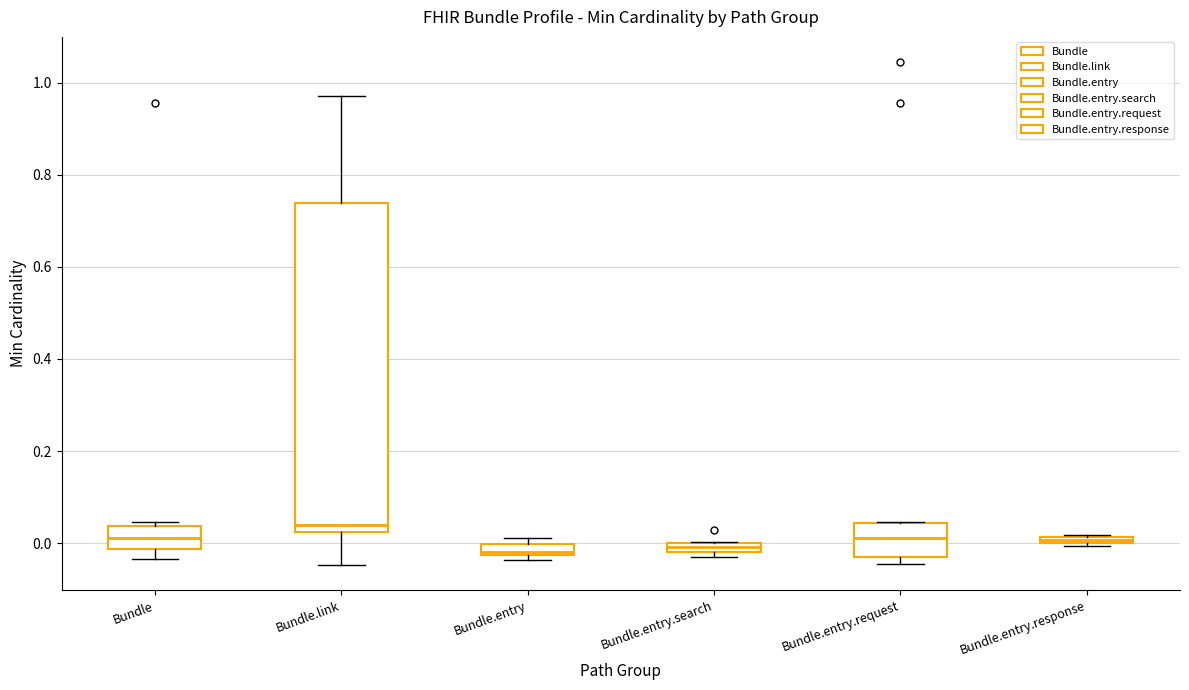

Where is the upper edge of the box for Bundle.link on the y-axis? The values are not printed on the chart, so give them approximately, as read against the axis.

0.74